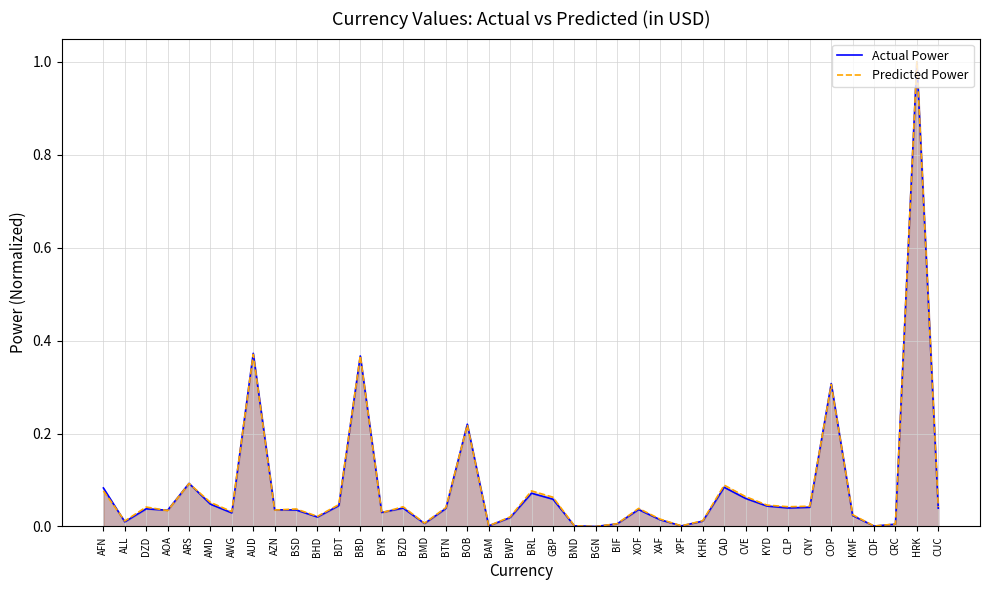

Reading right to left, transcribe all the data shown in this chart.

Actual Power: CUC=0.0	HRK=1.0	CRC=0.0	CDF=0.0	KMF=0.0	COP=0.3	CNY=0.0	CLP=0.0	KYD=0.0	CVE=0.1	CAD=0.1	KHR=0.0	XPF=0.0	XAF=0.0	XOF=0.0	BIF=0.0	BGN=0.0	BND=0.0	GBP=0.1	BRL=0.1	BWP=0.0	BAM=0.0	BOB=0.2	BTN=0.0	BMD=0.0	BZD=0.0	BYR=0.0	BBD=0.4	BDT=0.0	BHD=0.0	BSD=0.0	AZN=0.0	AUD=0.4	AWG=0.0	AMD=0.0	ARS=0.1	AOA=0.0	DZD=0.0	ALL=0.0	AFN=0.1
Predicted Power: CUC=0.0	HRK=1.0	CRC=0.0	CDF=0.0	KMF=0.0	COP=0.3	CNY=0.0	CLP=0.0	KYD=0.0	CVE=0.1	CAD=0.1	KHR=0.0	XPF=0.0	XAF=0.0	XOF=0.0	BIF=0.0	BGN=0.0	BND=0.0	GBP=0.1	BRL=0.1	BWP=0.0	BAM=0.0	BOB=0.2	BTN=0.0	BMD=0.0	BZD=0.0	BYR=0.0	BBD=0.4	BDT=0.0	BHD=0.0	BSD=0.0	AZN=0.0	AUD=0.4	AWG=0.0	AMD=0.1	ARS=0.1	AOA=0.0	DZD=0.0	ALL=0.0	AFN=0.1